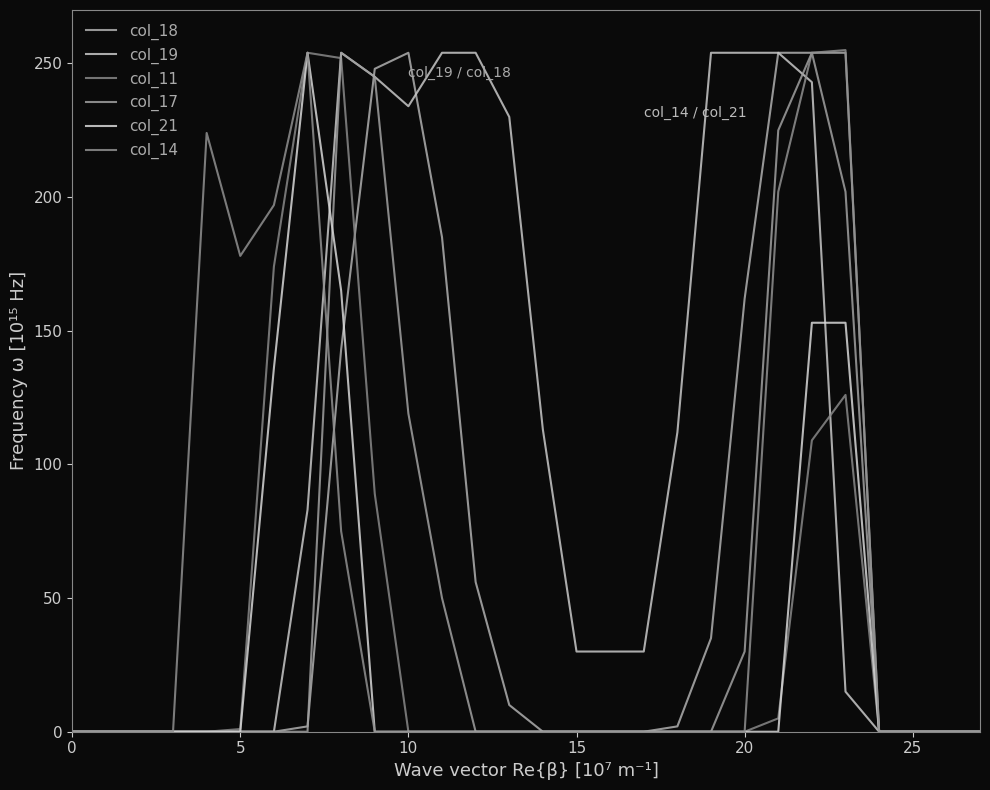

Reading left to right, what are all the values shown in this chart?

col_18: 0	0	0	0	0	0	0	2	143	248	254	185	56	10	0	0	0	0	2	35	162	254	254	254	0	0	0	0
col_19: 0	0	0	0	0	0	0	83	254	245	234	254	254	230	113	30	30	30	112	254	254	254	243	15	0	0	0	0
col_11: 0	0	0	0	0	1	174	254	252	89	0	0	0	0	0	0	0	0	0	0	0	5	109	126	0	0	0	0
col_17: 0	0	0	0	0	0	0	0	254	245	119	50	0	0	0	0	0	0	0	0	30	225	254	202	0	0	0	0
col_21: 0	0	0	0	0	0	136	254	165	0	0	0	0	0	0	0	0	0	0	0	0	0	153	153	0	0	0	0
col_14: 0	0	0	0	224	178	197	254	75	0	0	0	0	0	0	0	0	0	0	0	0	202	254	255	0	0	0	0